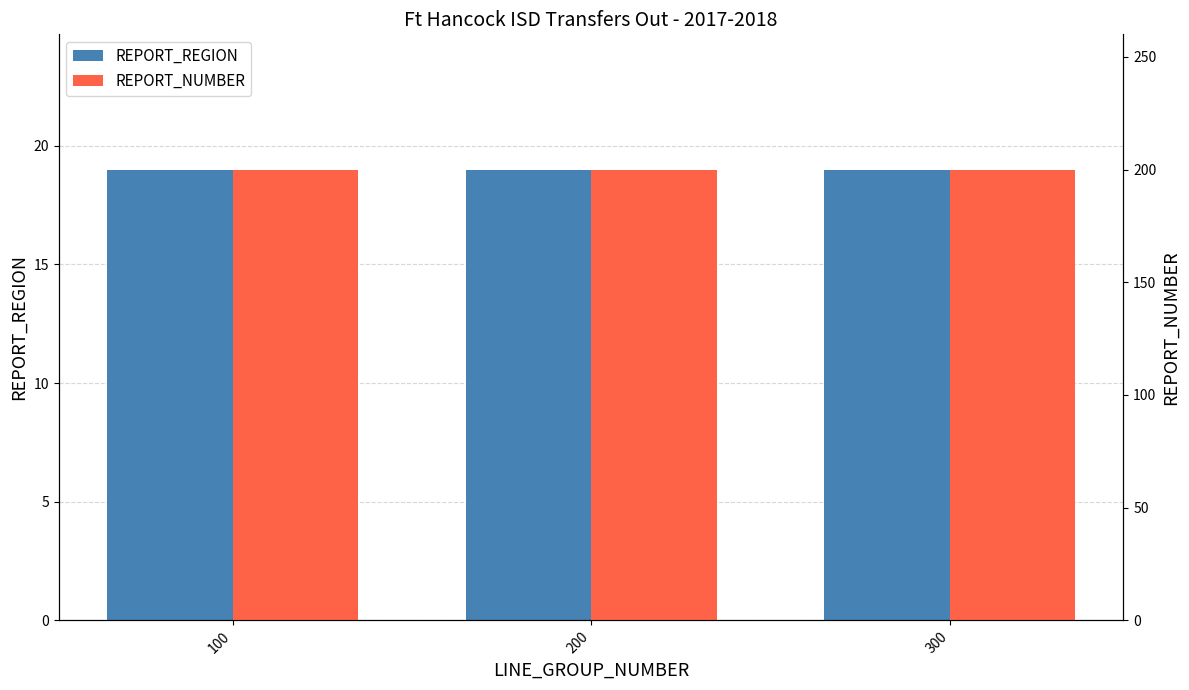

What is the value of the REPORT_NUMBER bar at the 3rd from the left?

200